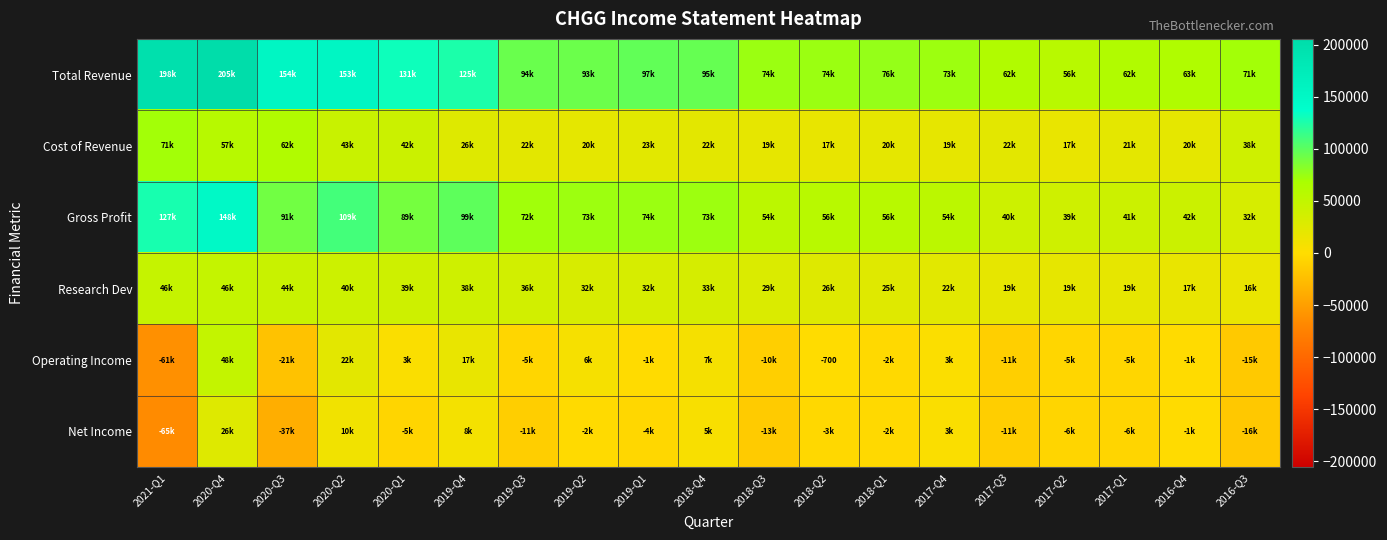

What is the difference between the highest and lowest values at 2018-Q4?

90400